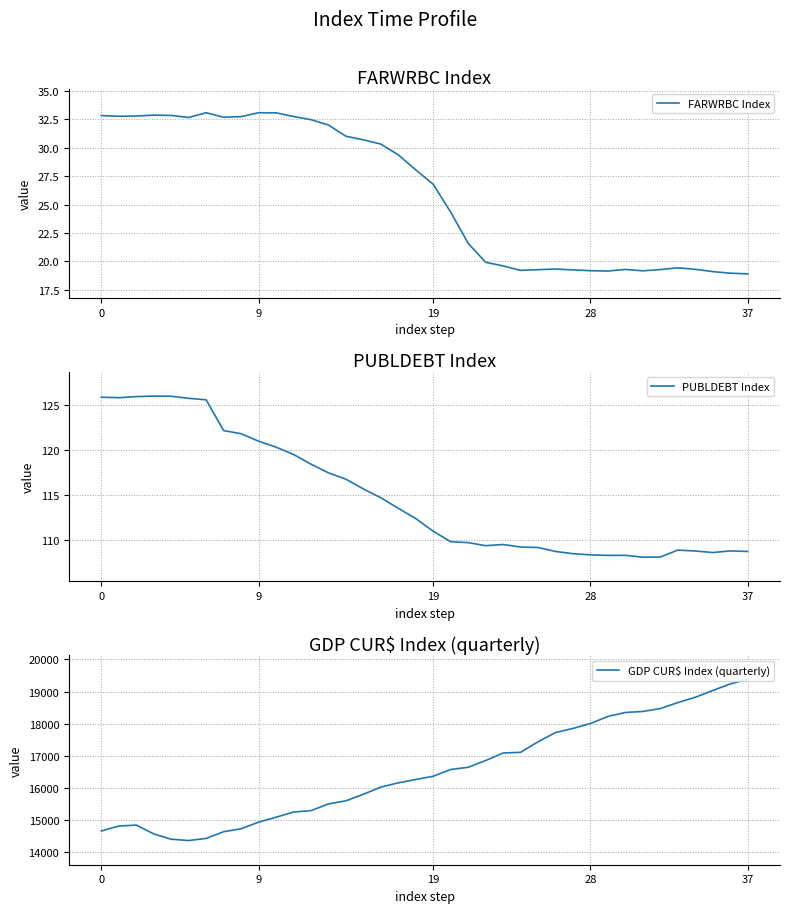

Where is FARWRBC Index nearest to the value 26?

19